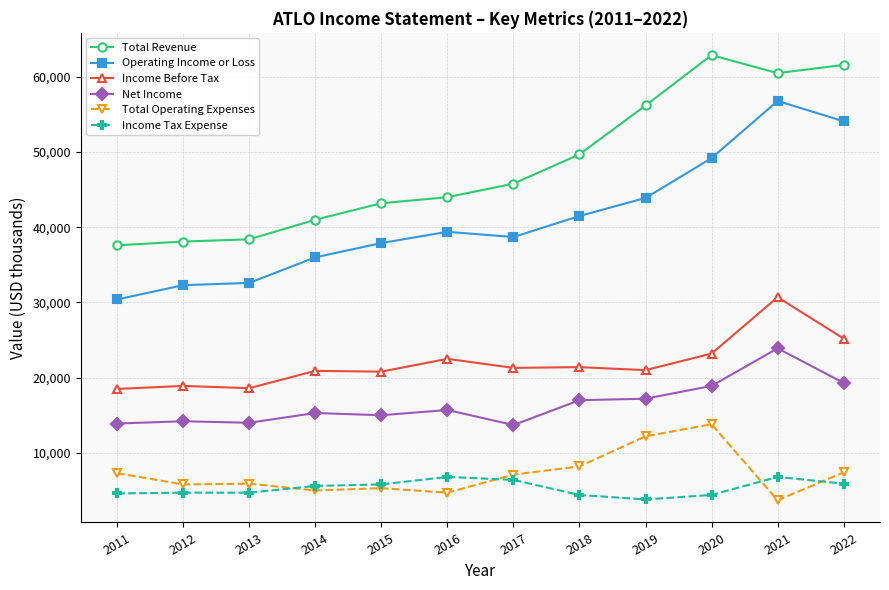

At which label is Income Before Tax closest to 24600?

2022